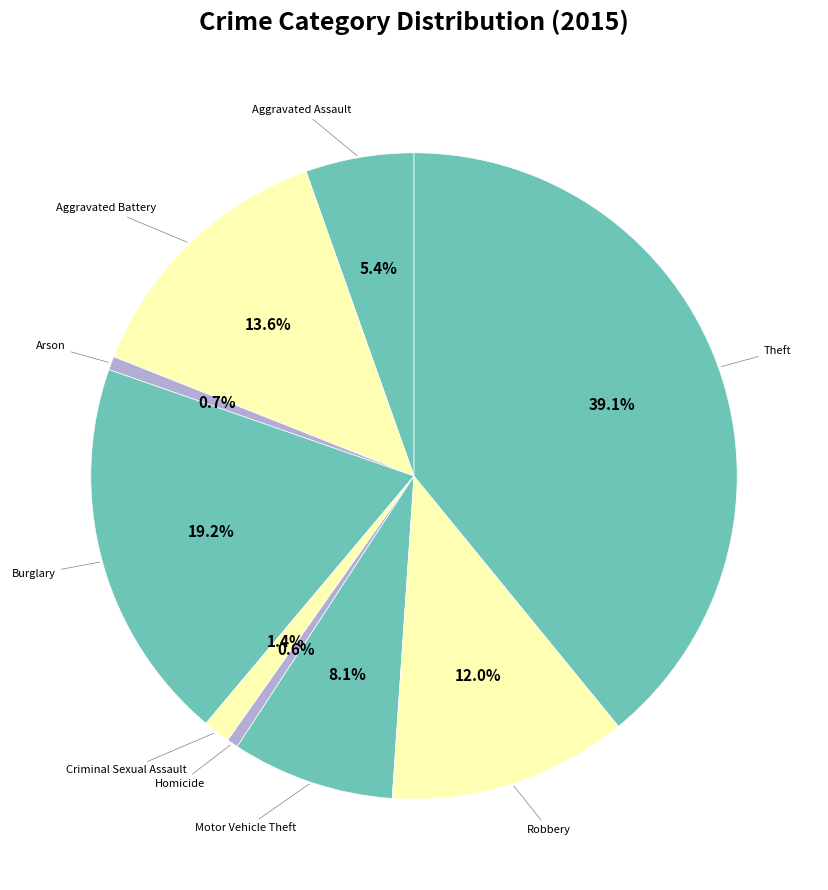

Is there a majority slice in this chart?

No